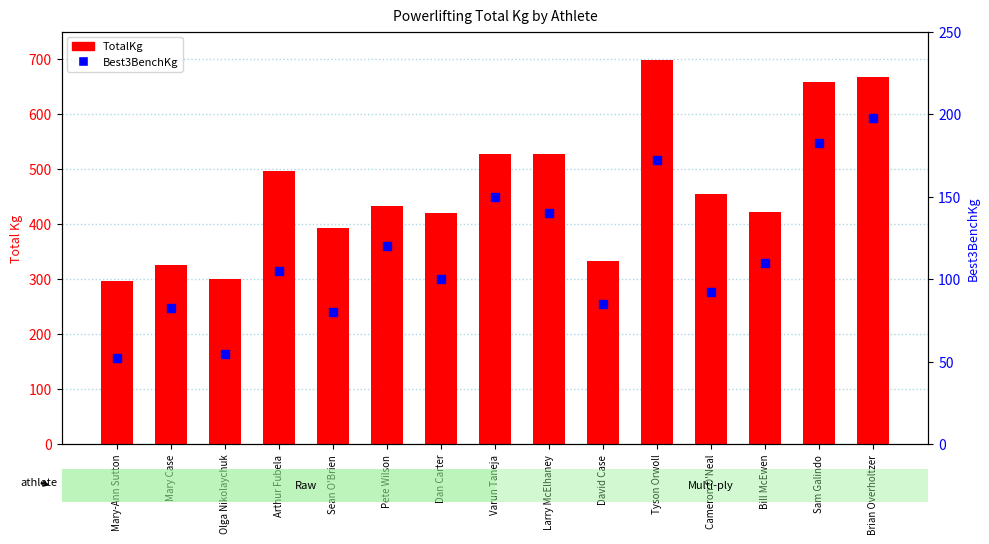

Which series has the largest Y range (max minus min)?

TotalKg